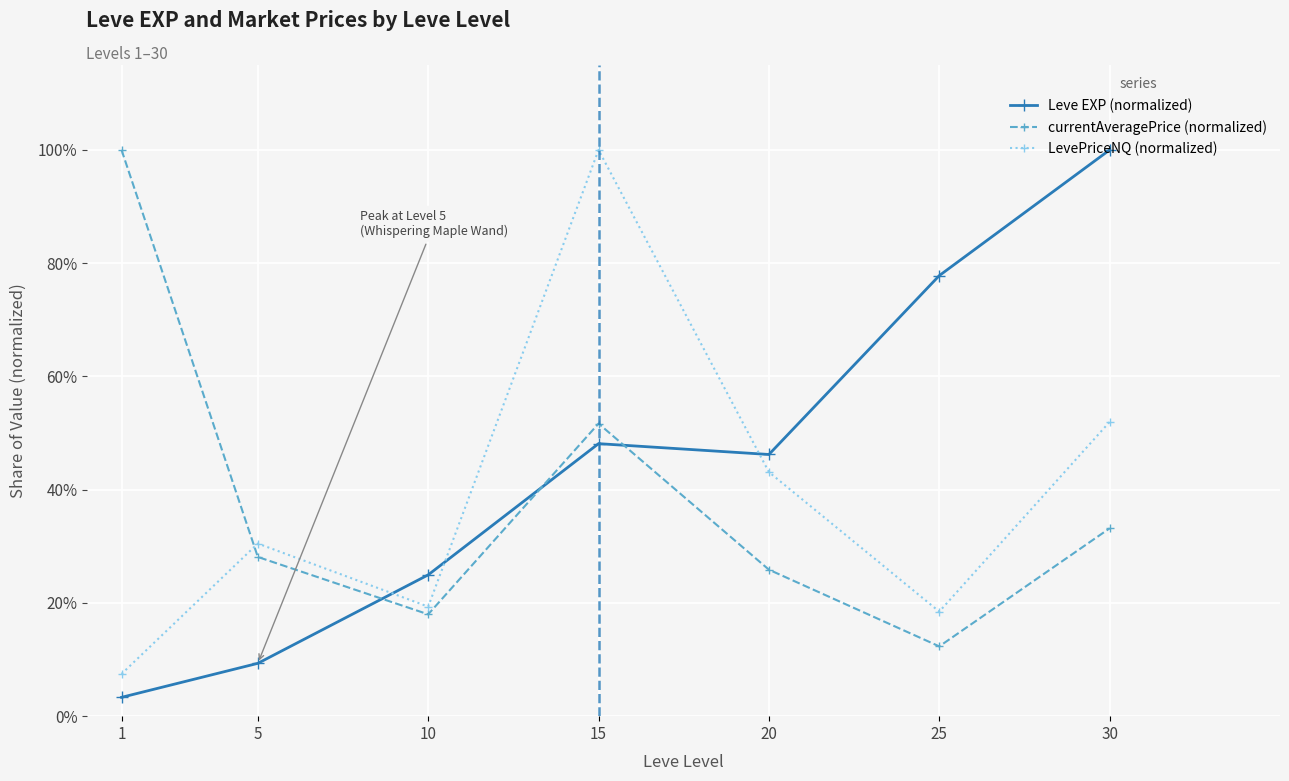

Between which two adjacent categories do Leve EXP (normalized) and LevePriceNQ (normalized) first intersect?

5 and 10